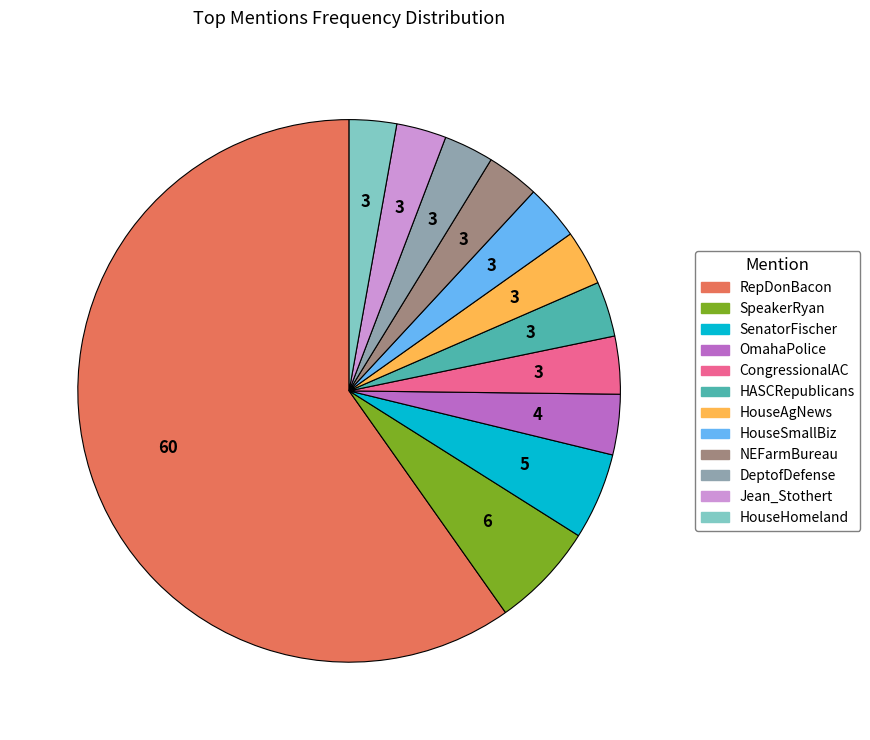

Combined, do SenatorFischer and HouseAgNews account for over 50%?

No